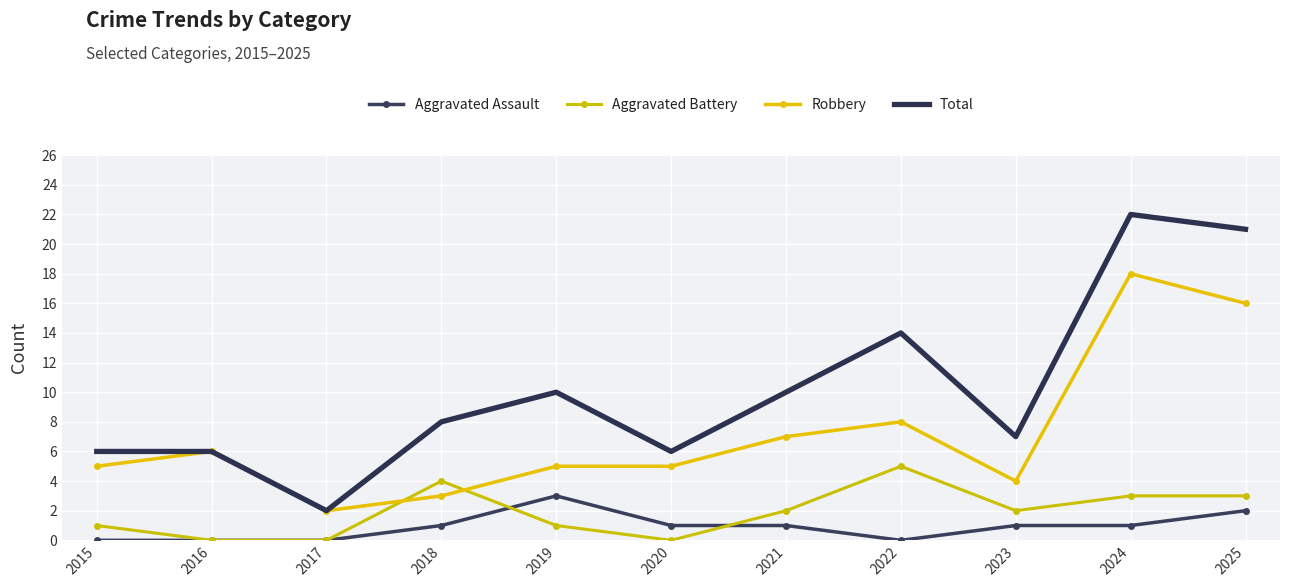

List the labels in order of Total value, largest first.

2024, 2025, 2022, 2019, 2021, 2018, 2023, 2015, 2016, 2020, 2017